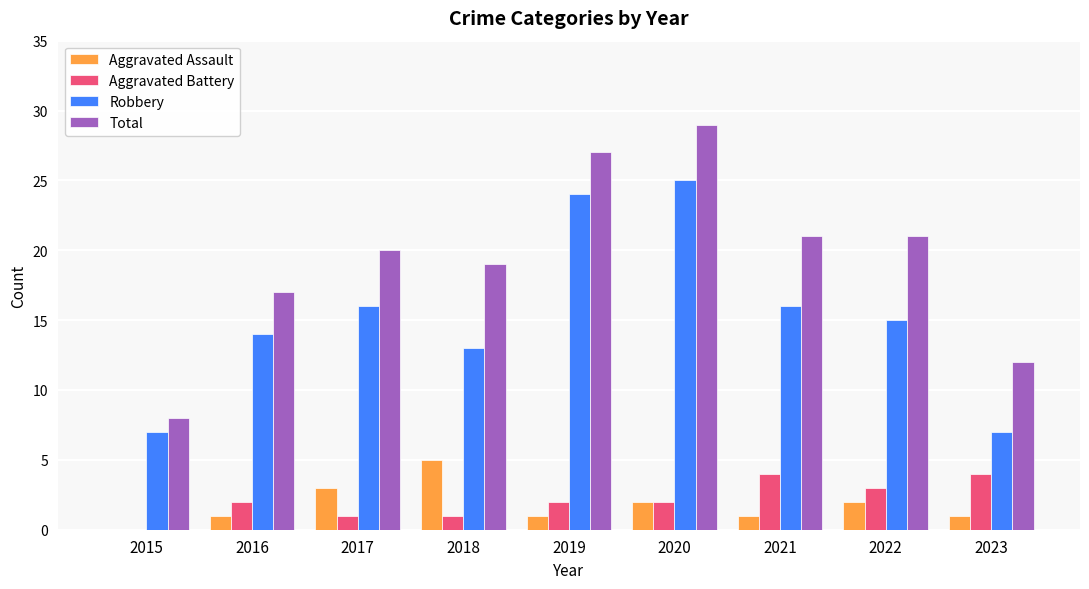

What is the difference between the Total values at 2021 and 2020?

8